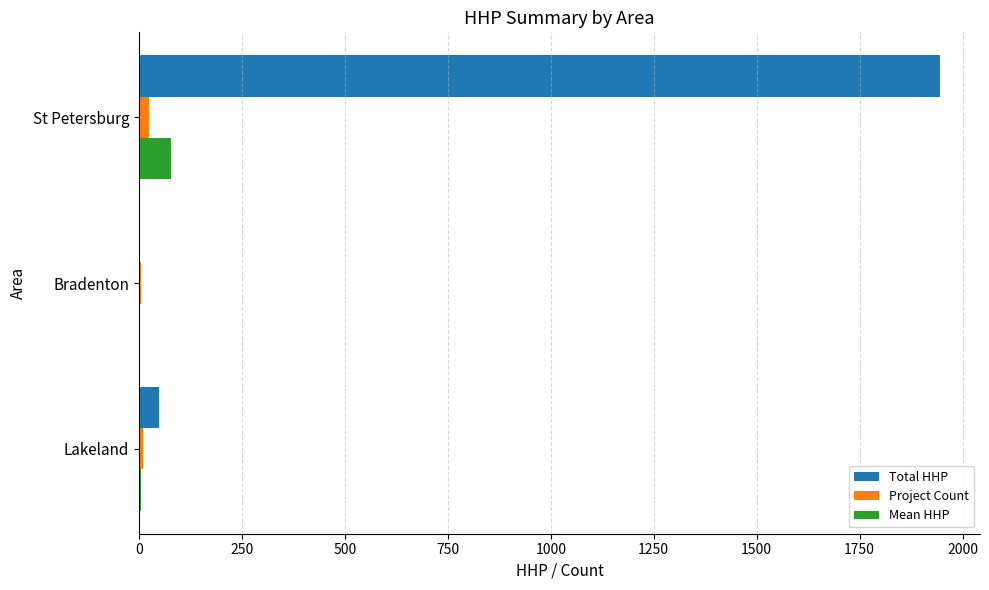

What is the average value of the Mean HHP series?

27.4